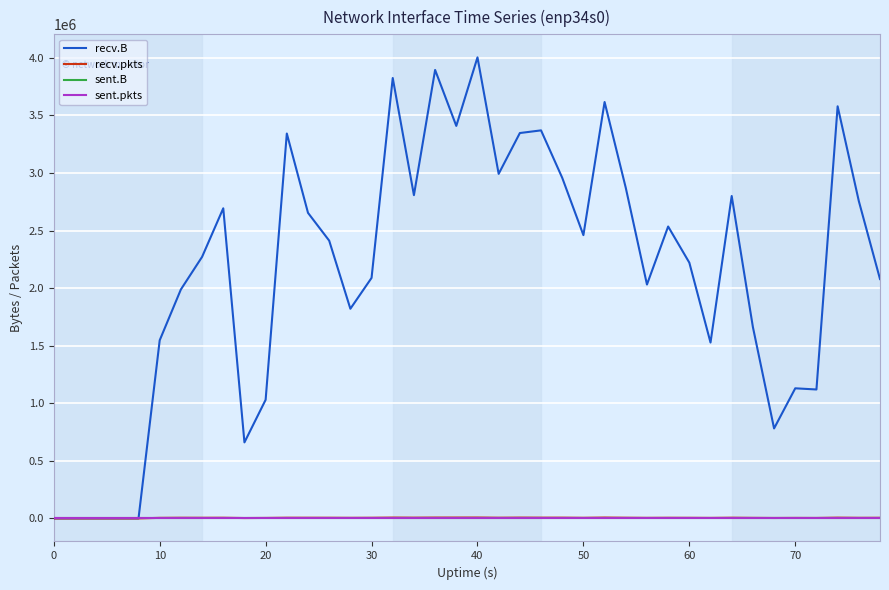

True or false: recv.B has more than 2 interior local peaks.

True